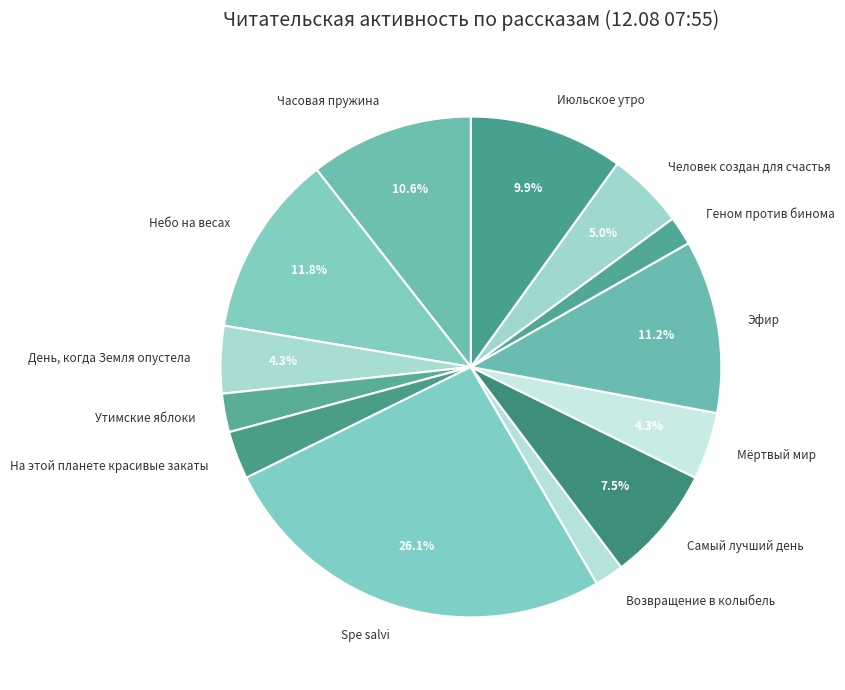

Is there a majority slice in this chart?

No